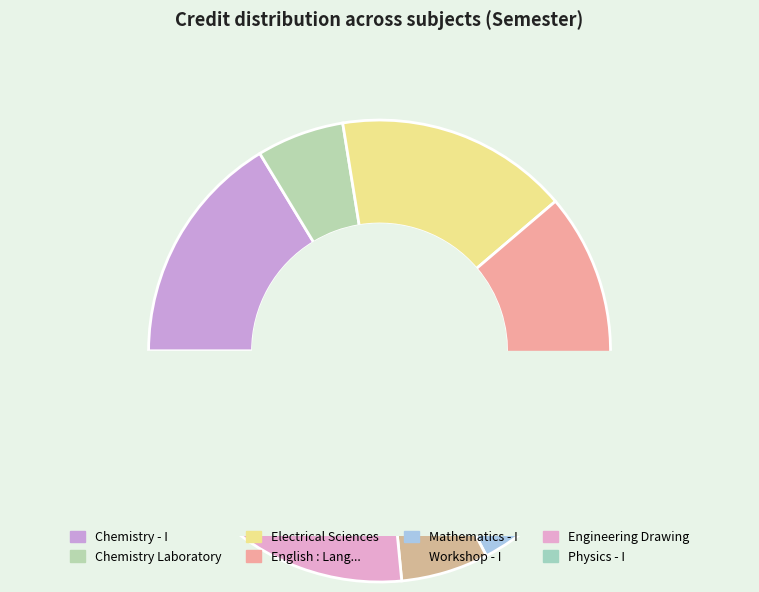

How many segments does this pie chart have?

8